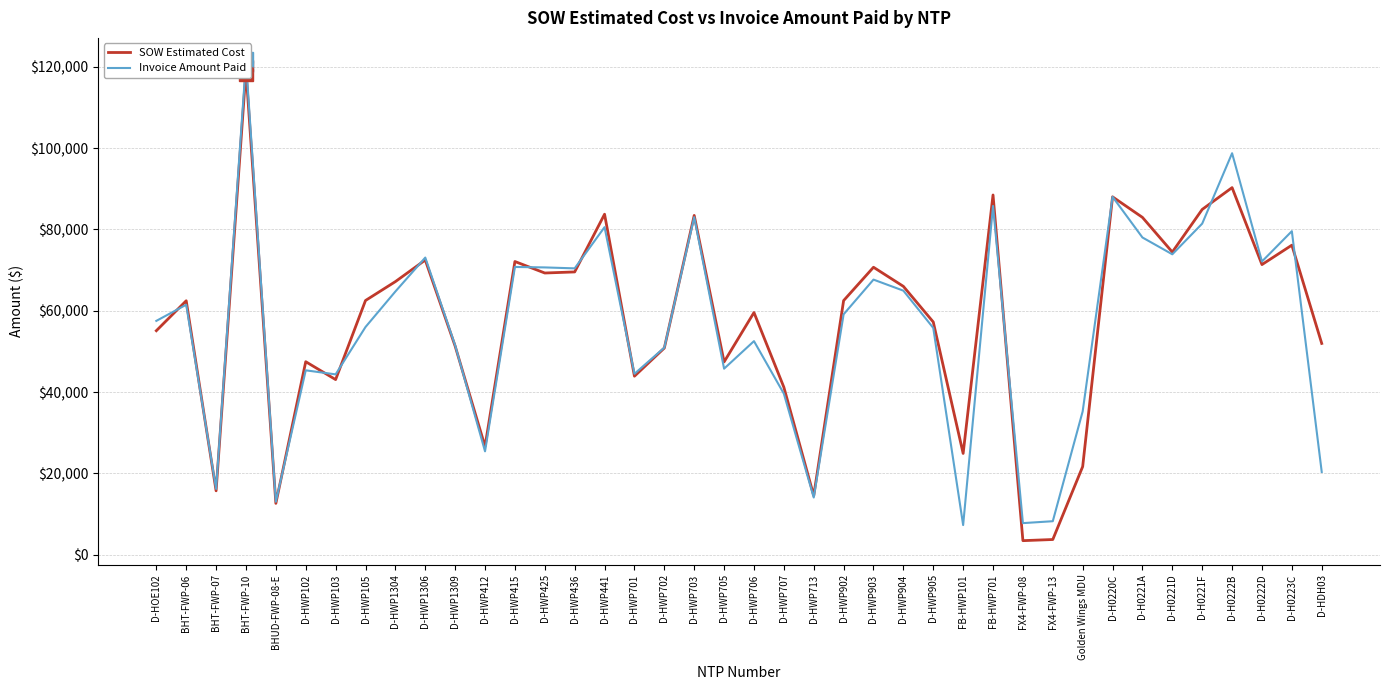

Is it true that Invoice Amount Paid equals 15384.8 at D-HWP705?

False